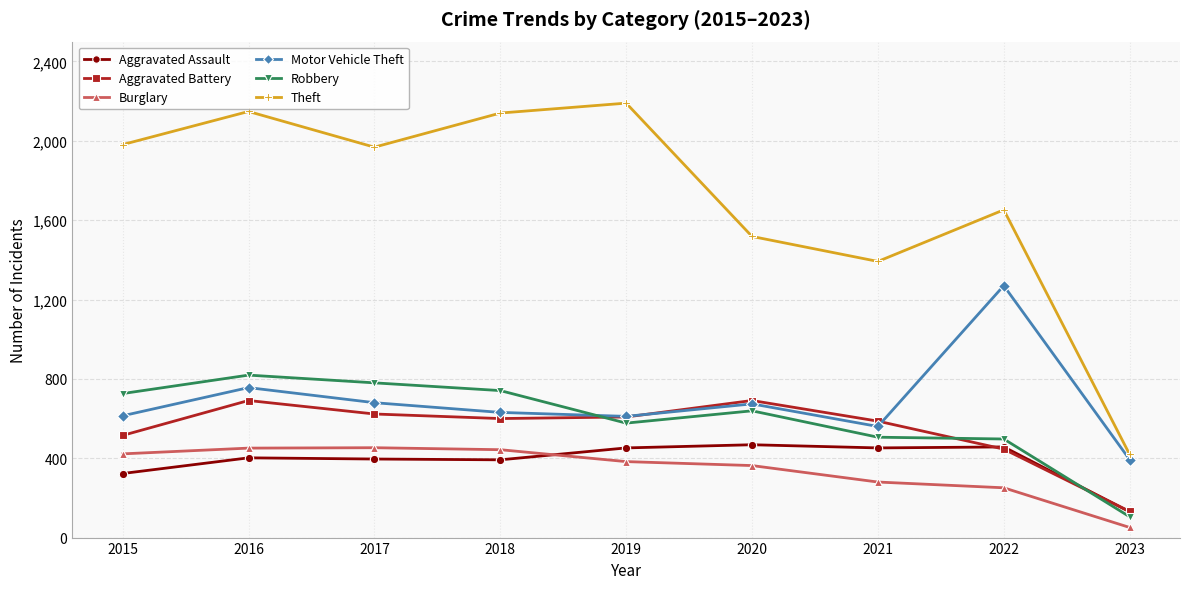

What is the sum of the Motor Vehicle Theft values at 2015 and 2022?

1884